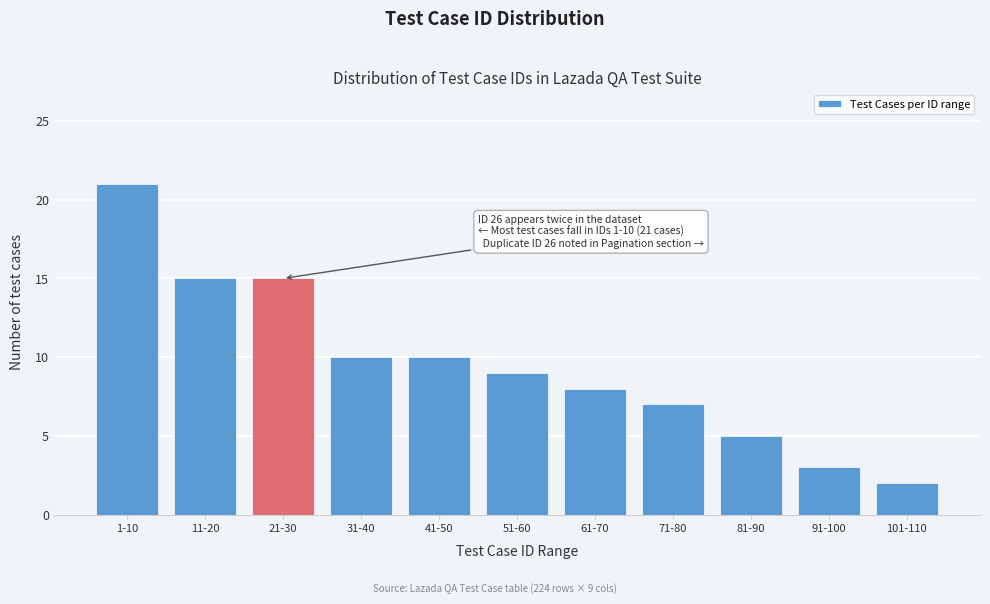

Reading left to right, extract all data points from this chart.

1-10=21	11-20=15	21-30=15	31-40=10	41-50=10	51-60=9	61-70=8	71-80=7	81-90=5	91-100=3	101-110=2